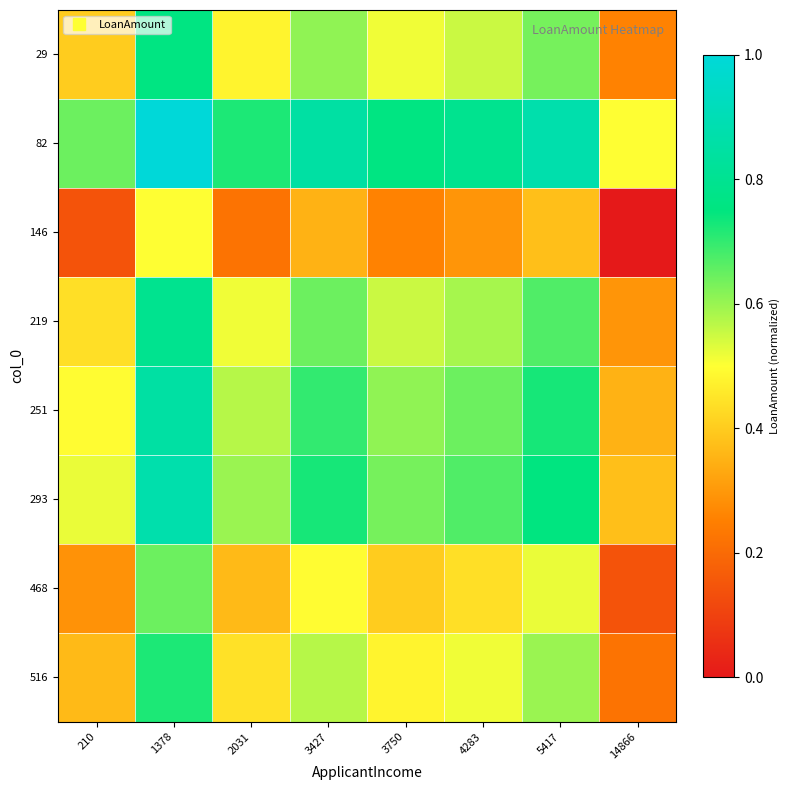

What is the difference between the highest and lowest values at 1378?

0.5